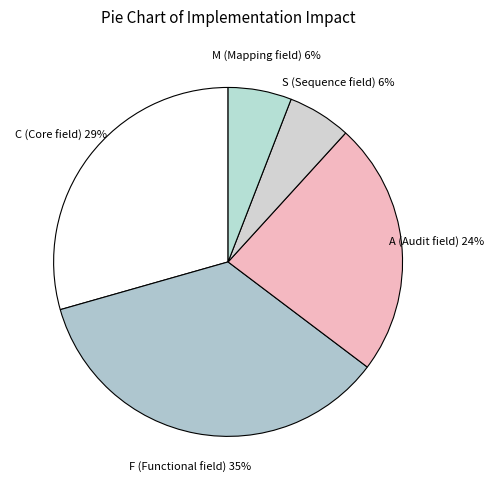

Which category has the biggest portion of the pie?

F (Functional field)